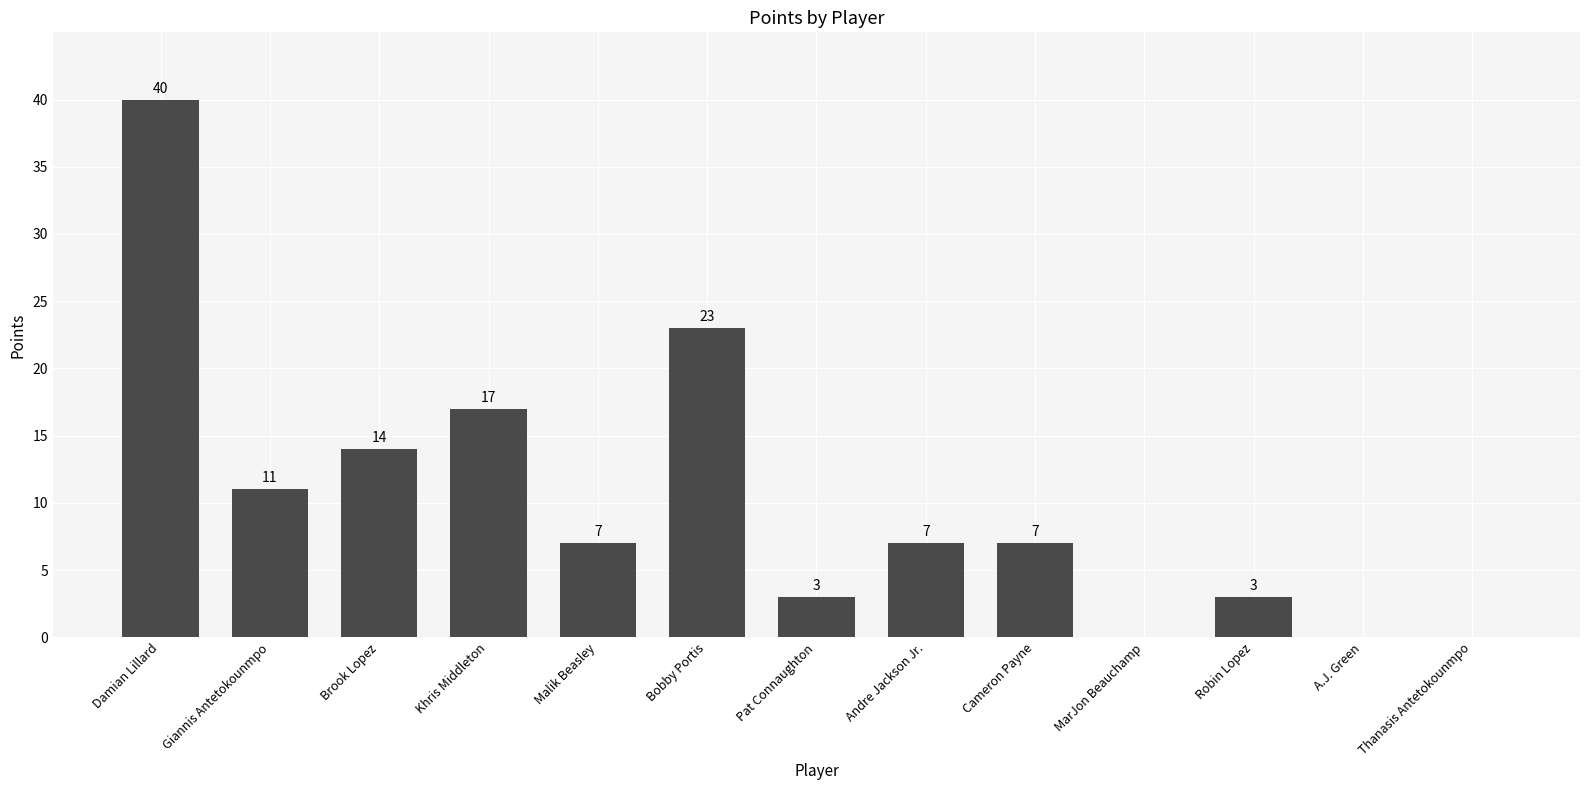

Is it true that the value at Robin Lopez is 3?

True